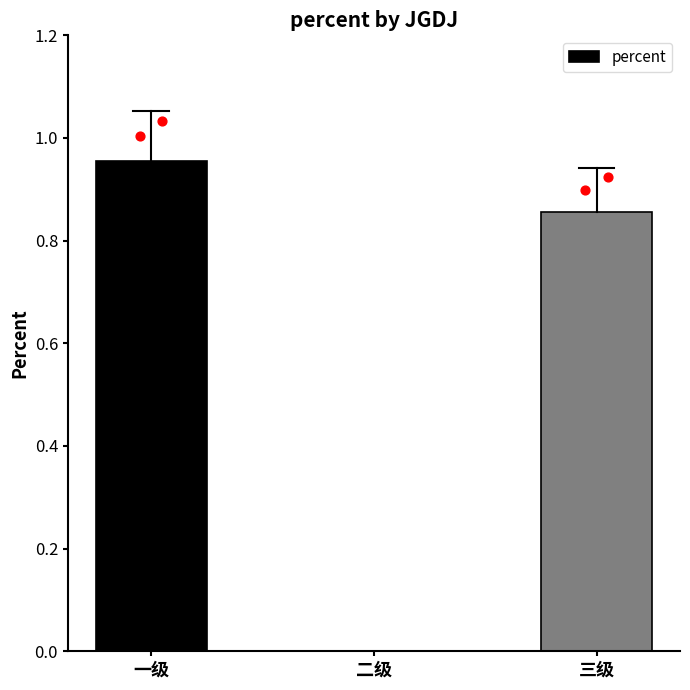

What is the change in value from 一级 to 三级?

-0.1